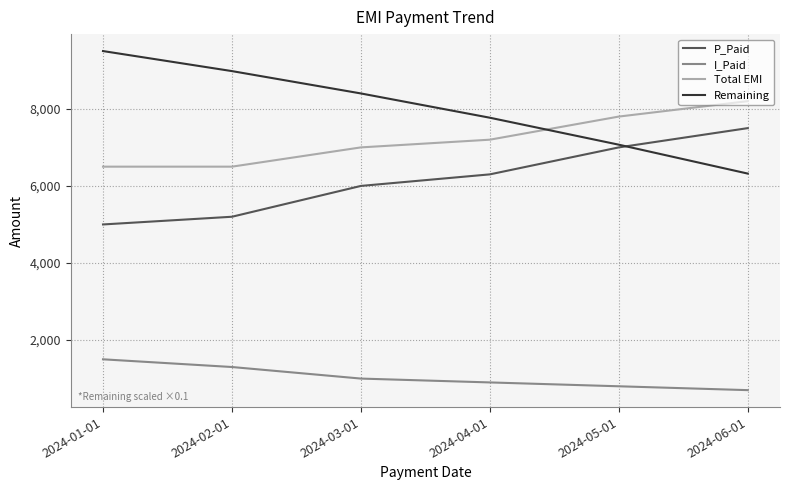

Does the chart display data point markers on the line(s)?

No